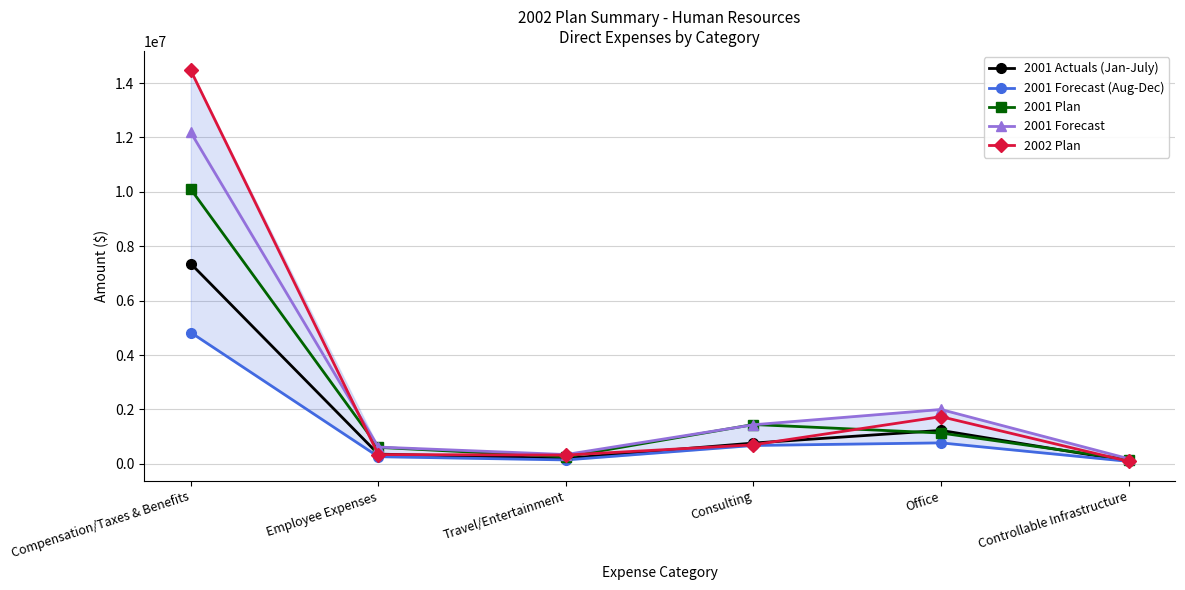

True or false: 2001 Forecast (Aug-Dec) and 2001 Plan intersect in this chart.

False